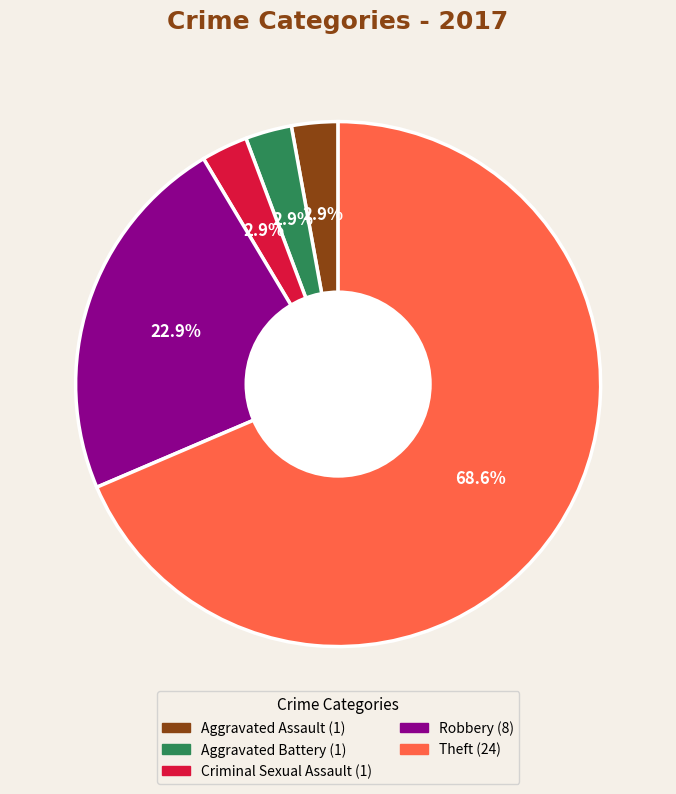

Is there a majority slice in this chart?

Yes